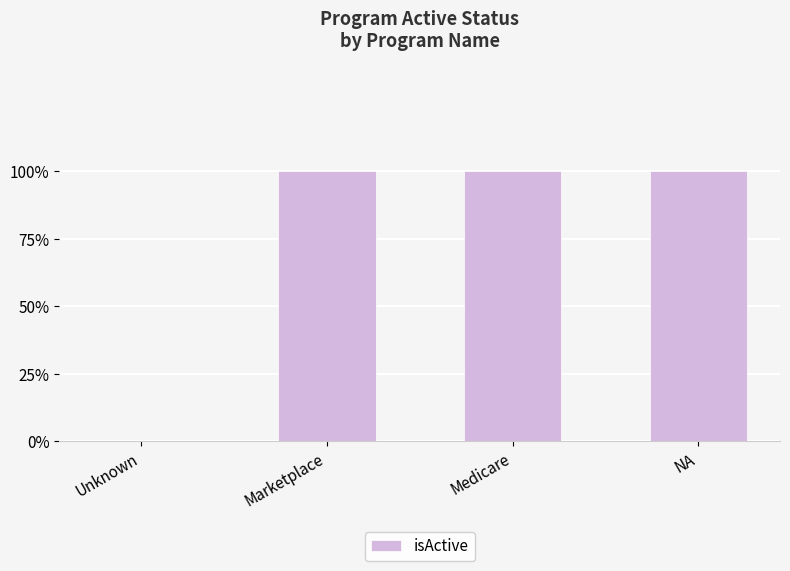

Count the values in the range 1 to 2.

3